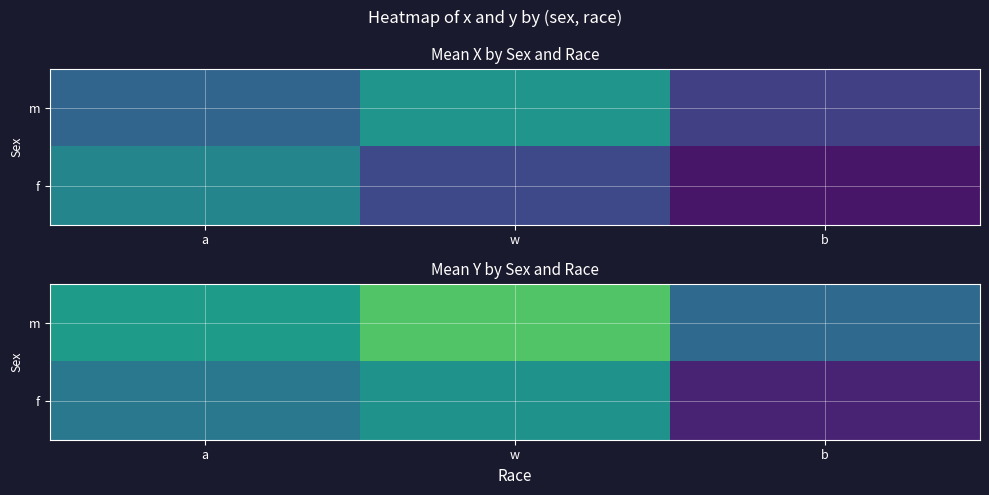

Is the value of m at b greater than the value of f at w?

No